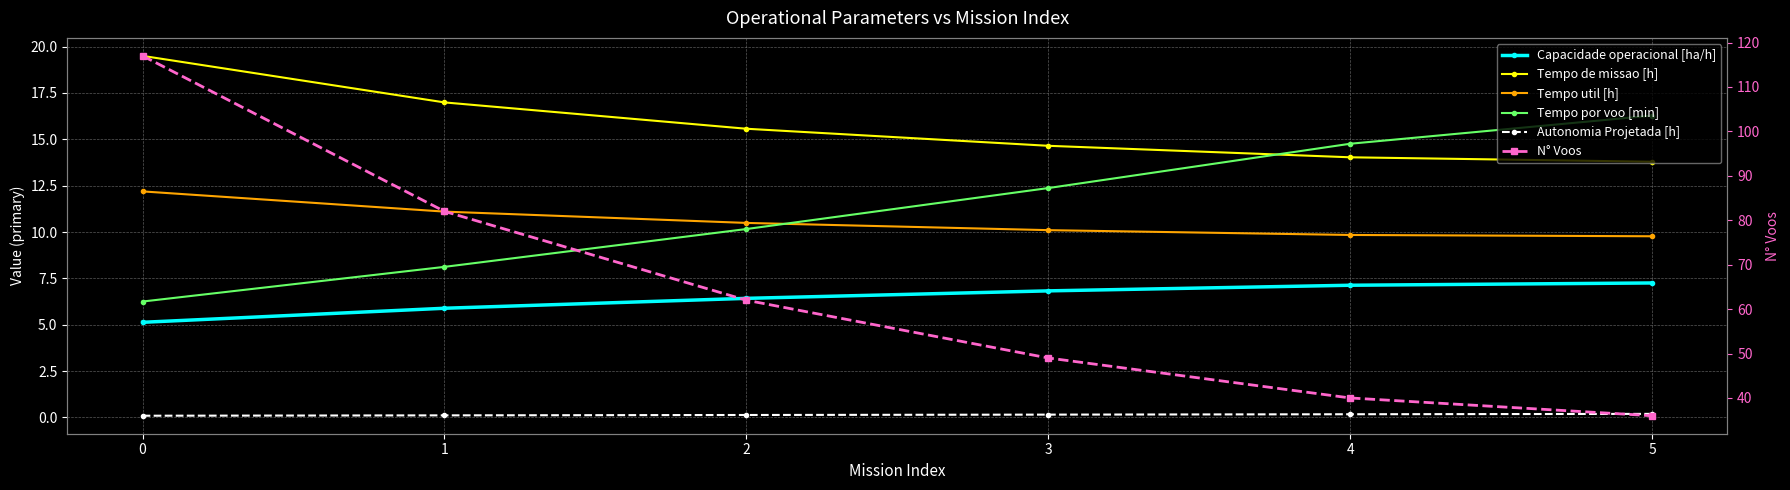

What is the maximum value for Autonomia Projetada [h]?

0.2